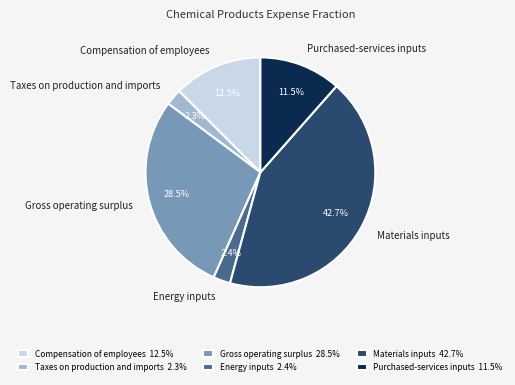

What is the total percentage of Compensation of employees and Energy inputs?

14.9%